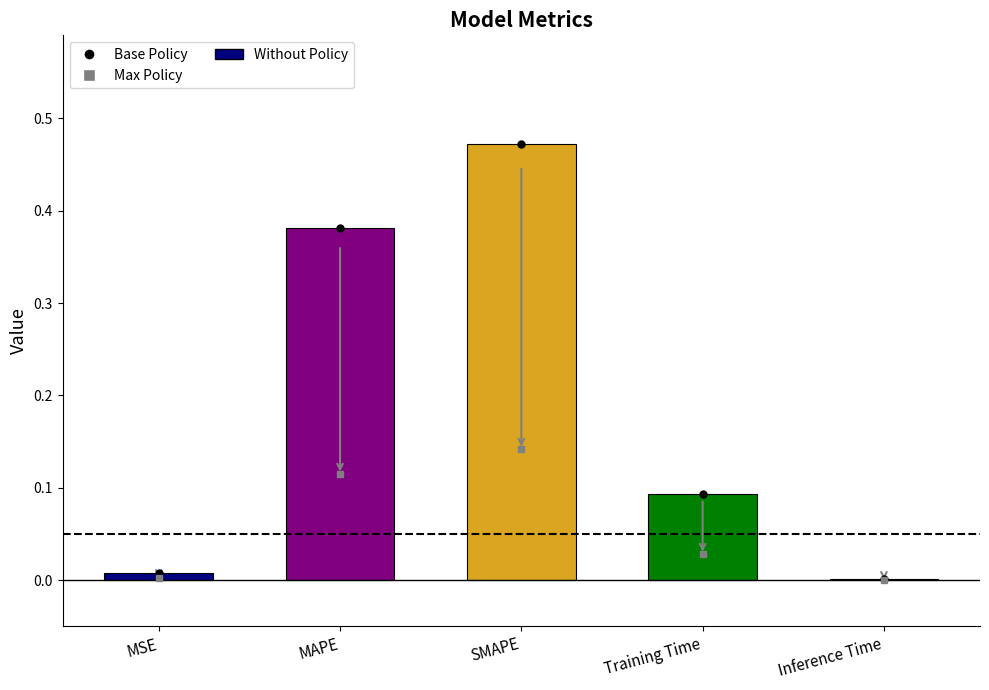

Are the bars horizontal?

No